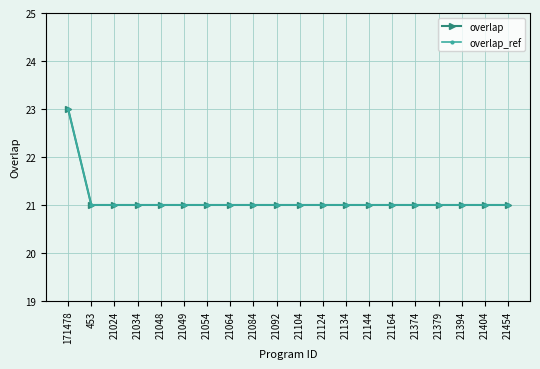

Is this an area chart (filled region under the line)?

No